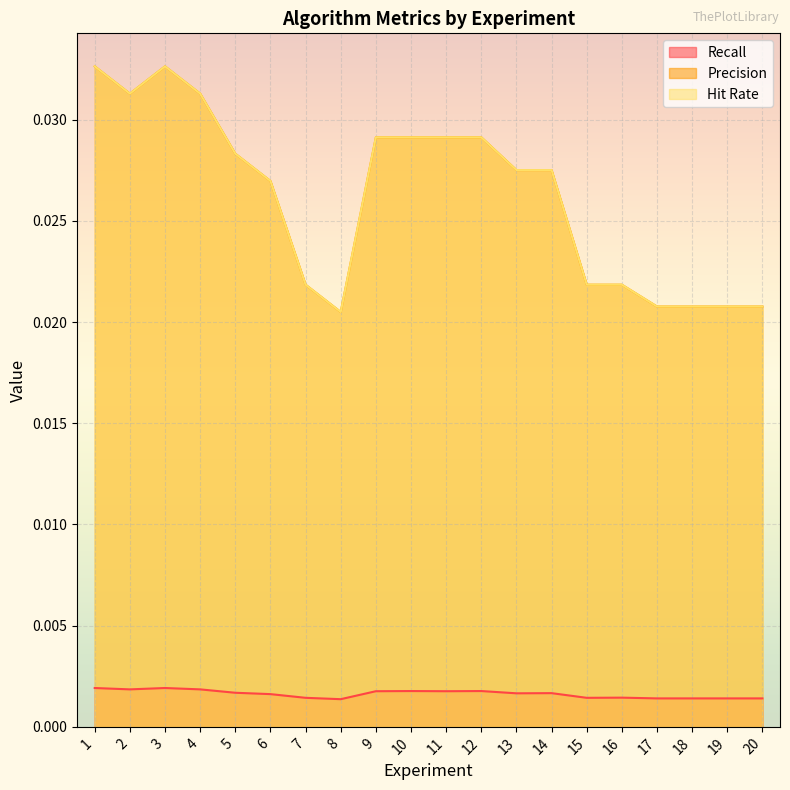

True or false: Precision and Recall intersect in this chart.

False